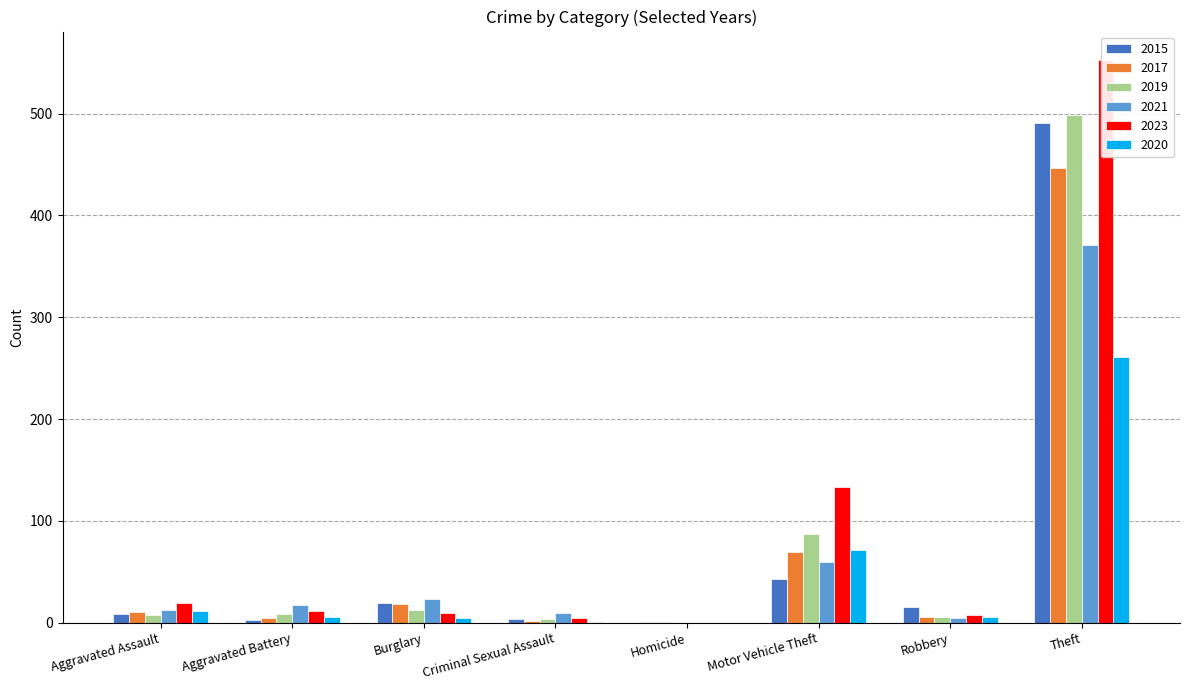

What position from the right is Homicide?

4